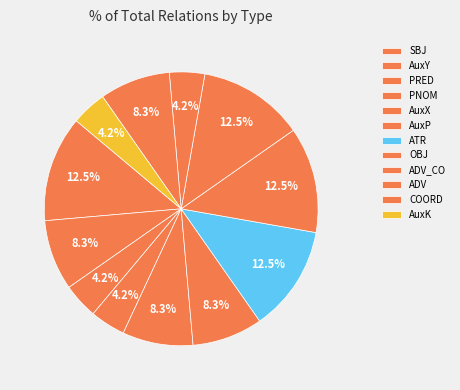

To the nearest percent, what percentage of the pie is COORD?

8%